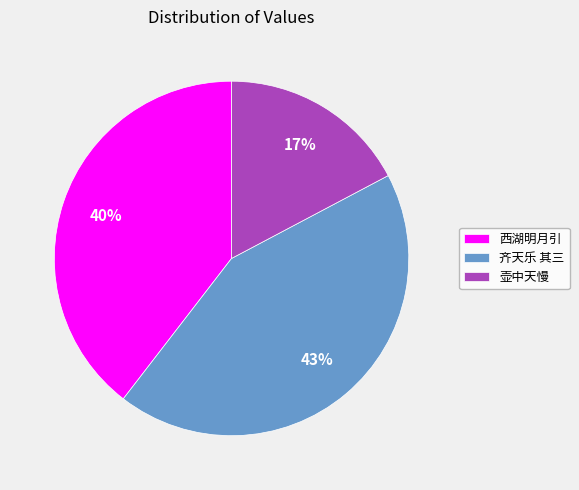

Does any single category account for the majority?

No